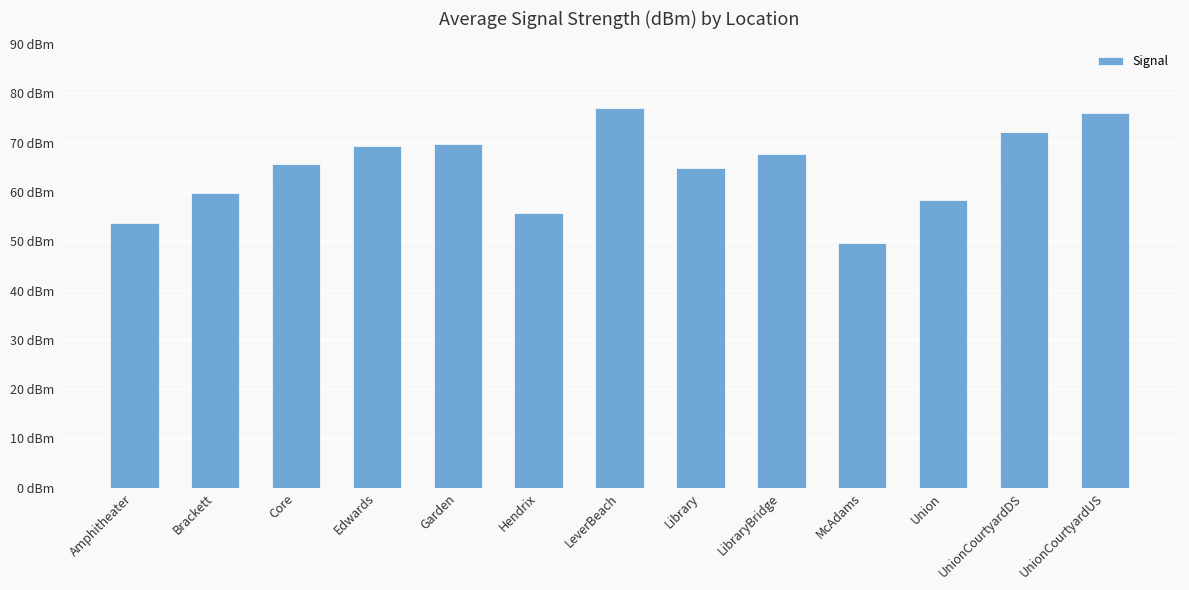

The value at Garden is 116.3. True or false?

False